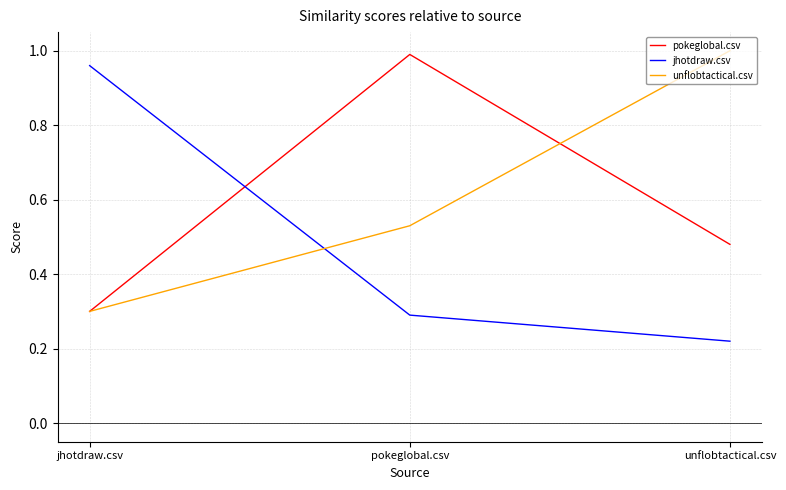

What is the sum of all jhotdraw.csv values?

1.5